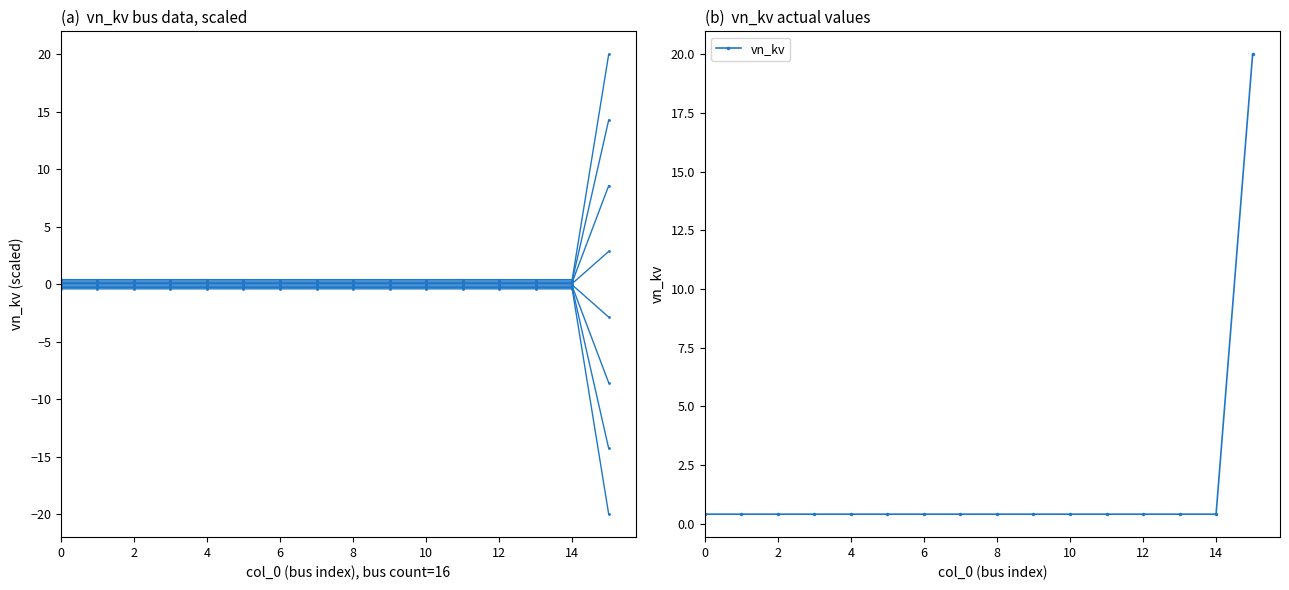

Is it true that vn_kv equals 0.4 at 4?

True